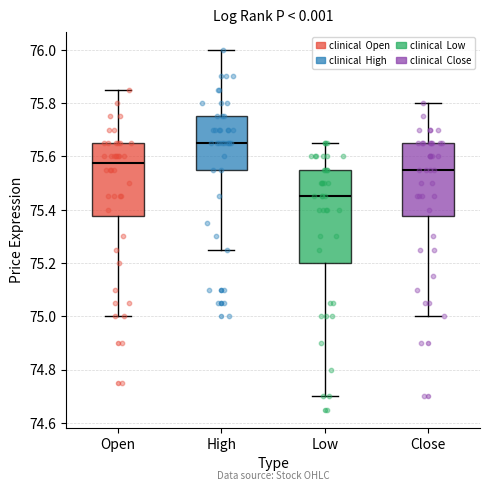

Which box's median line is the lowest?

Low